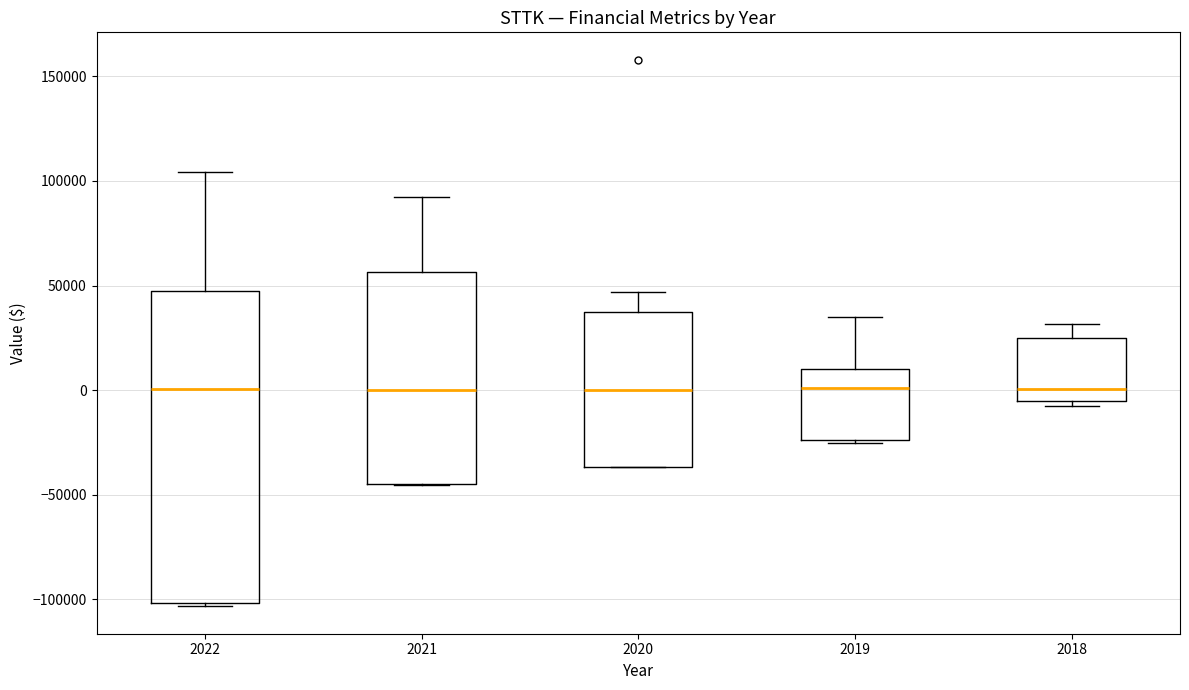

Reading left to right, read every box against the y-axis: the position of its median line, the range the box covers, and the ends of its whiskers. The values are not printed on the chart, so give them approximately, as read against the axis.

2022: median 0, box -100000 to 45000, whiskers -105000 to 105000
2021: median 0, box -45000 to 55000, whiskers -45000 to 90000
2020: median 0, box -35000 to 40000, whiskers -35000 to 45000
2019: median 0, box -25000 to 10000, whiskers -25000 to 35000
2018: median 0, box -5000 to 25000, whiskers -5000 (just below the box's lower edge) to 30000